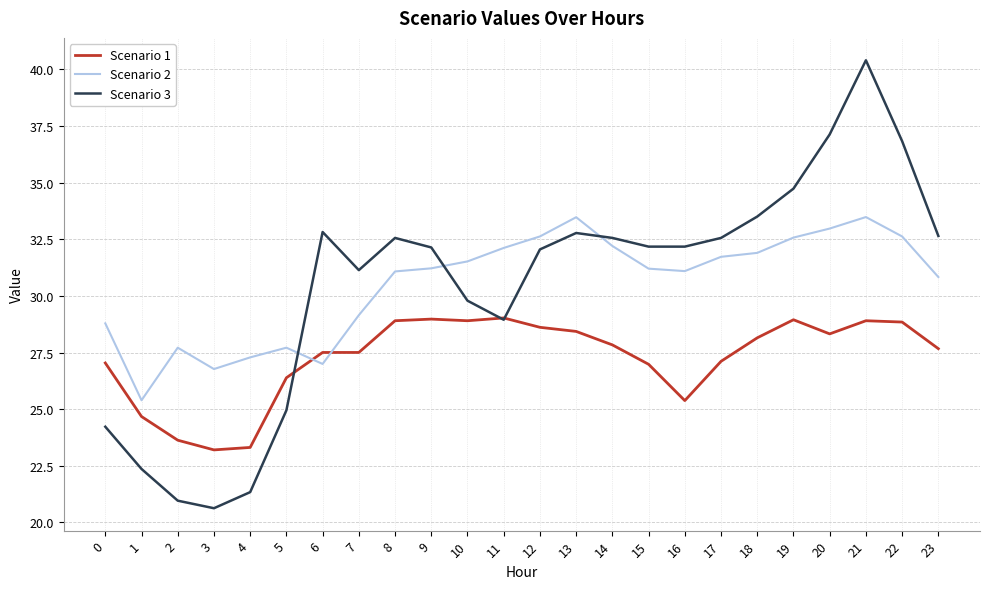

What is the total value across all series at 0?

80.0